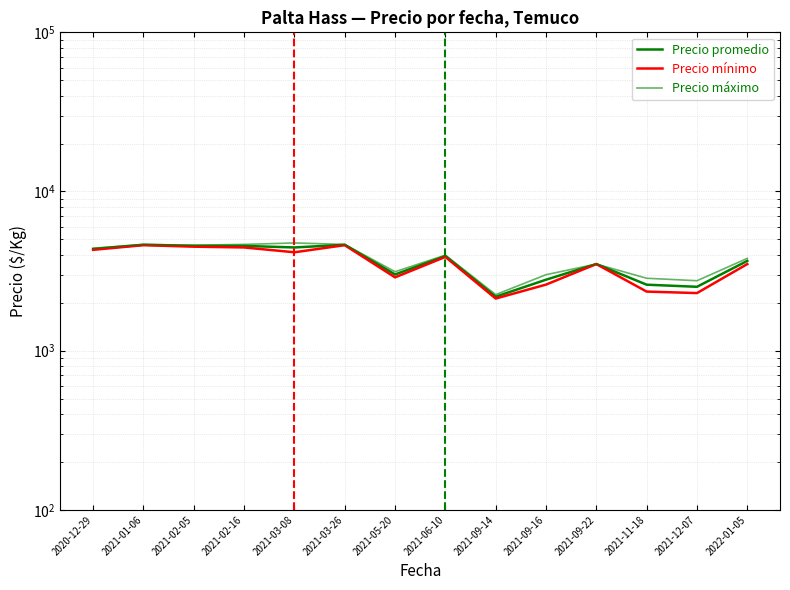

What is the value of the Precio promedio point at the 3rd from the left?

4554.0